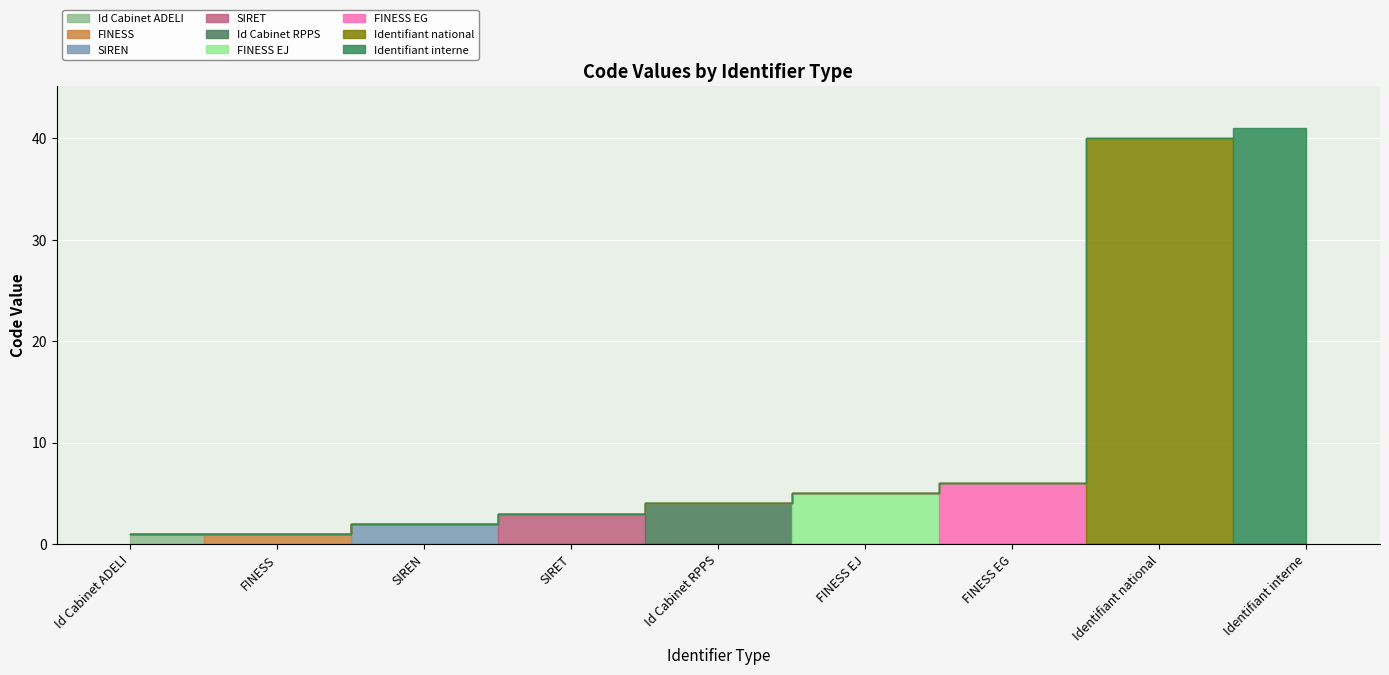

What is the label of the 7th point from the left?

FINESS EG